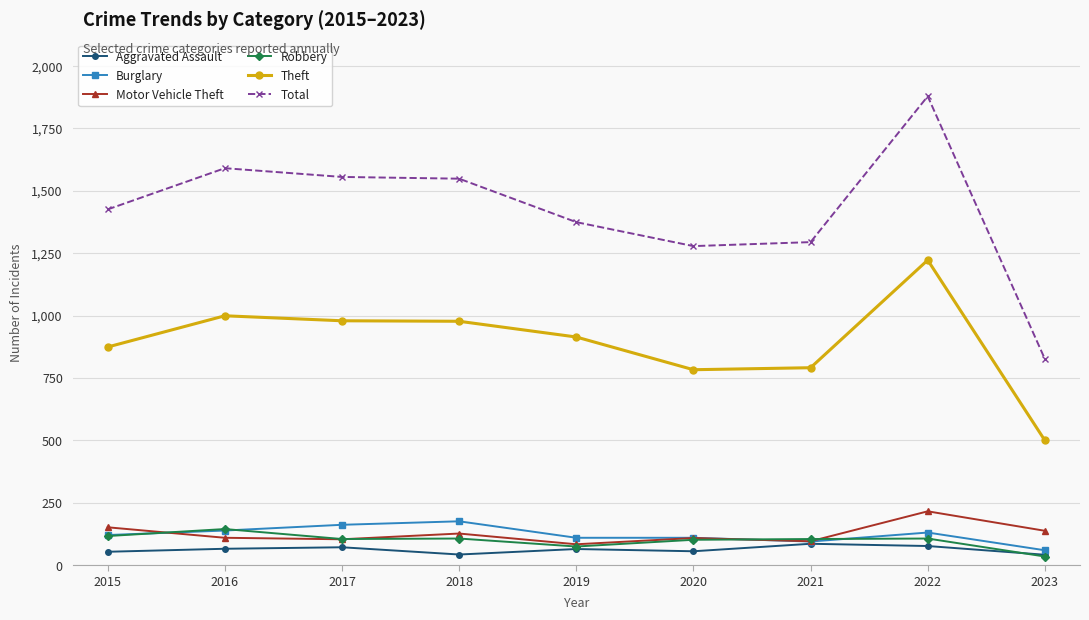

What is the maximum value shown in the chart?

1878